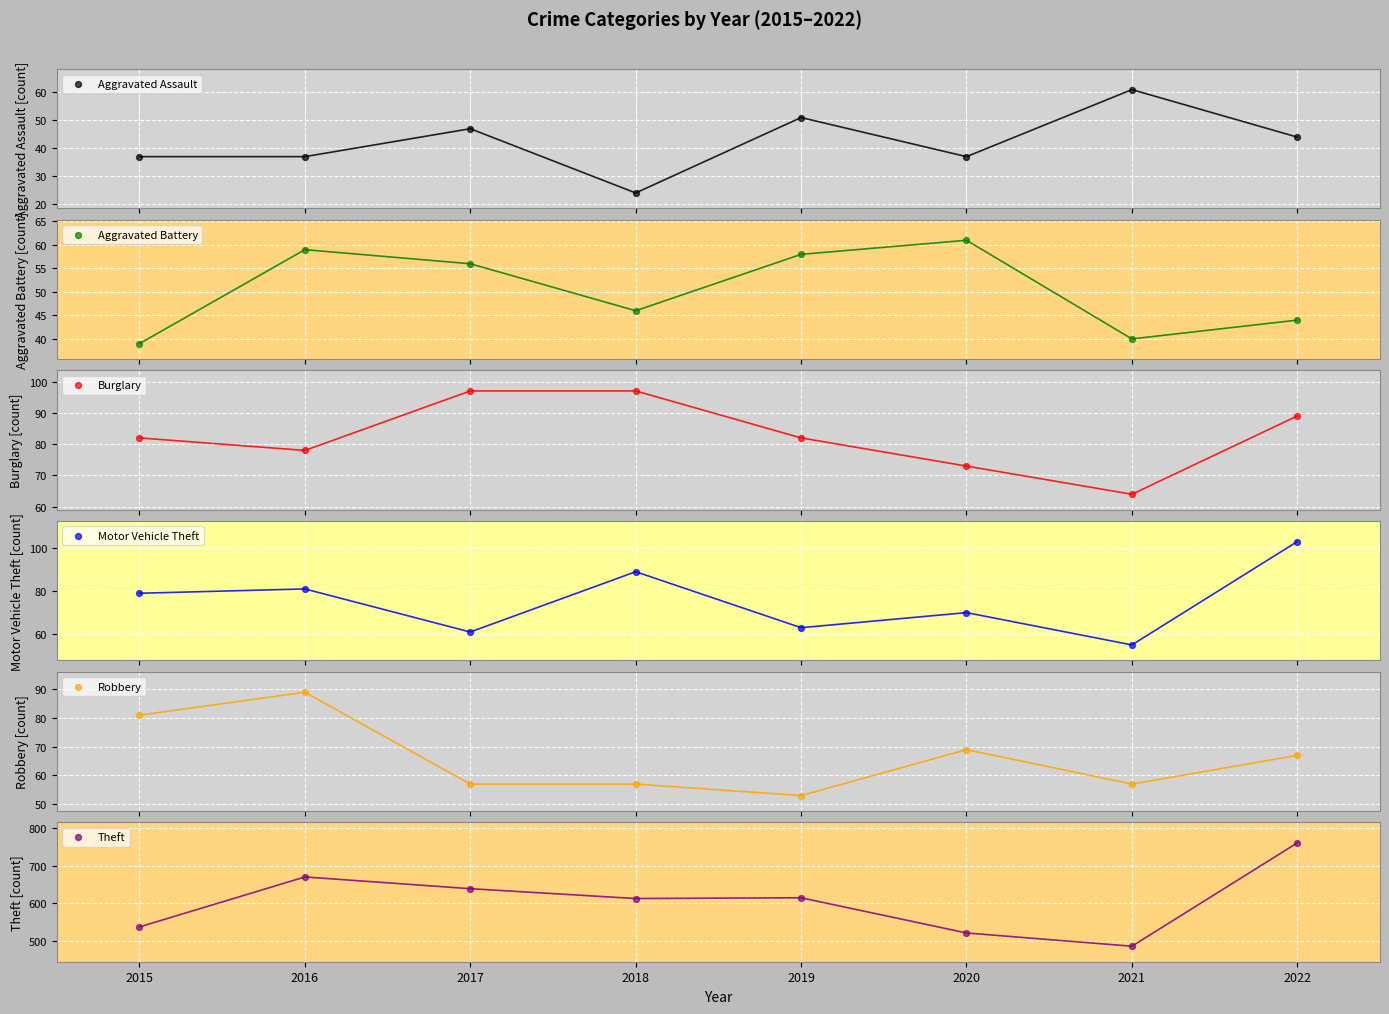

Which series reaches the maximum Y coordinate?

Theft